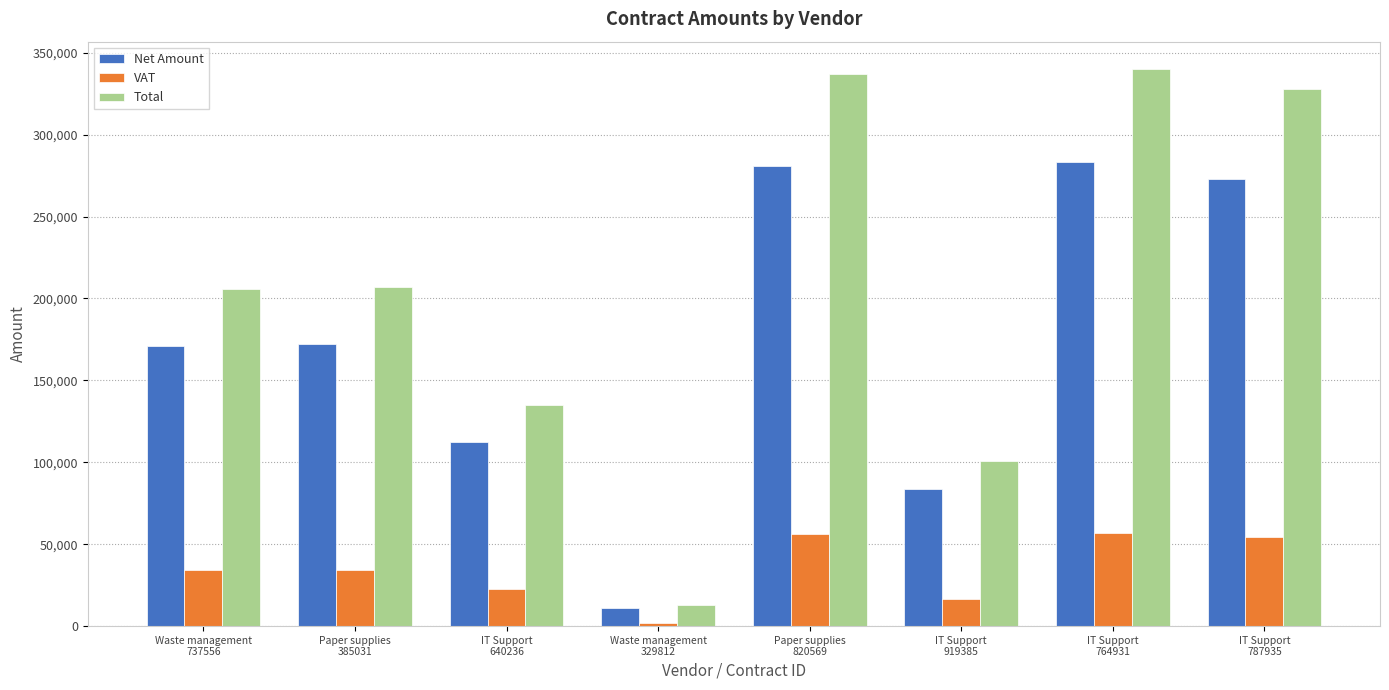

What is the difference between the VAT values at IT Support
764931 and IT Support
919385?

39843.6